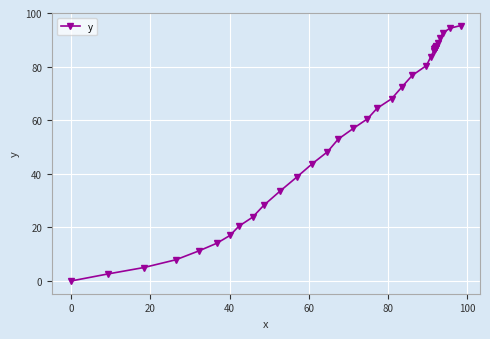

The value at 20 is 5.0. True or false?

True